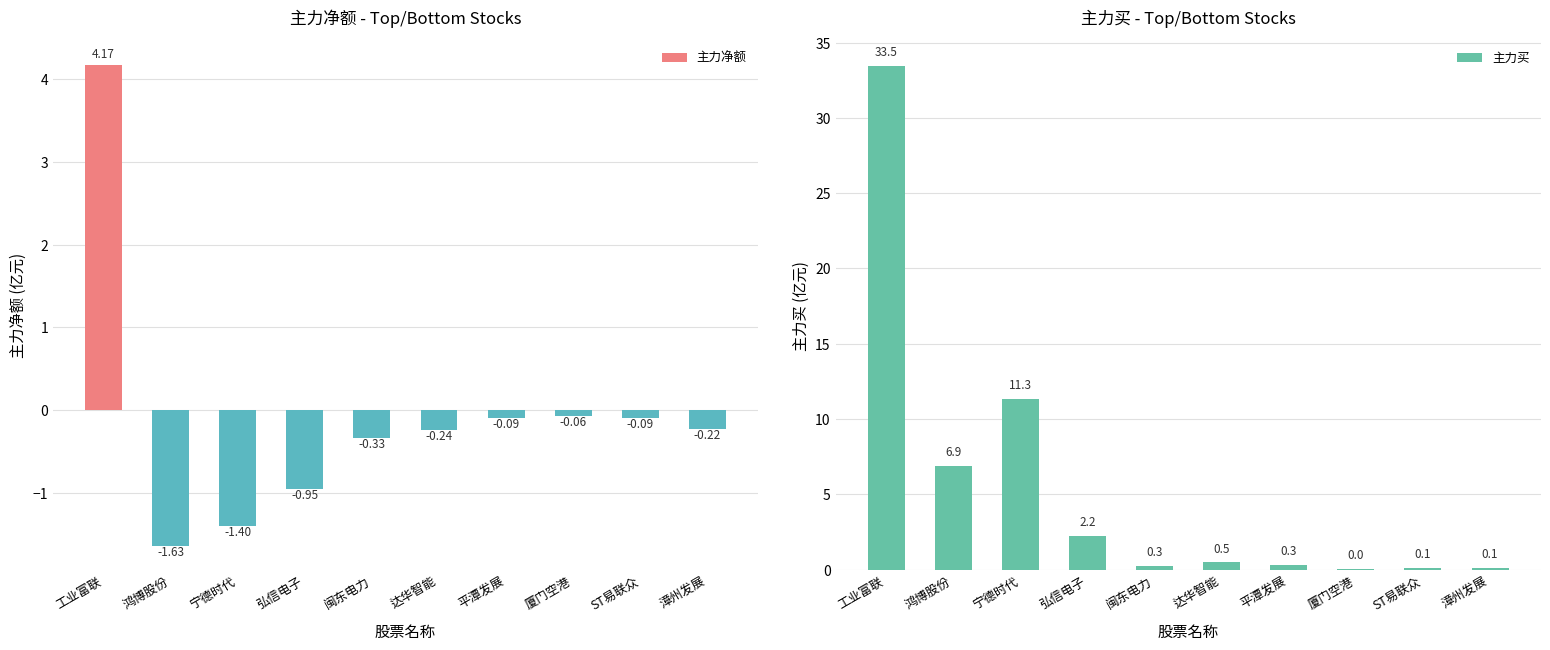

What is the label of the 9th bar from the left?

ST易联众